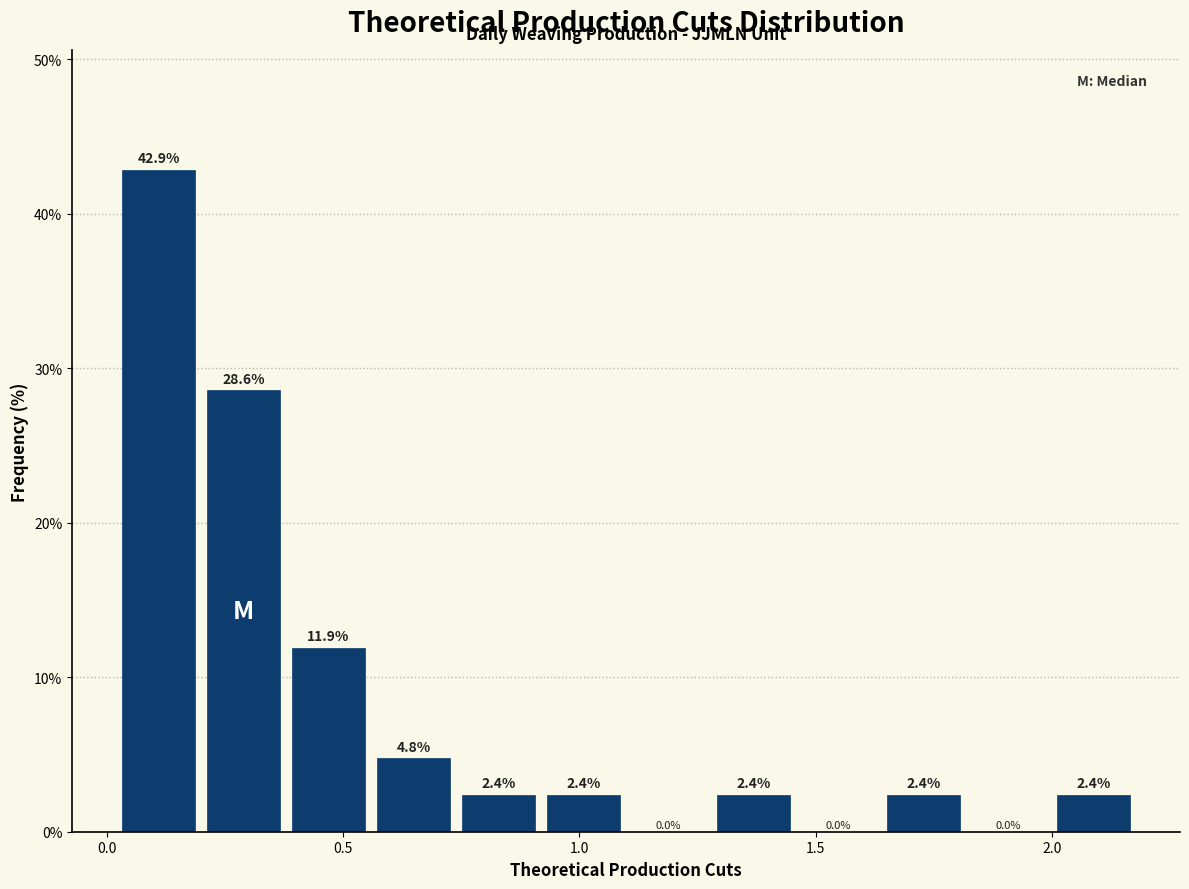

Around what value on the x-axis is the tallest bar? Give the approximate position of its centre, as read against the axis.

0.10